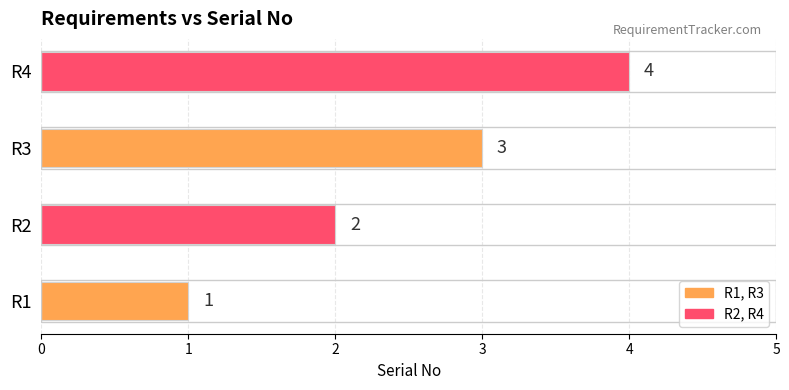

Which has a higher value, R2 or R3?

R3